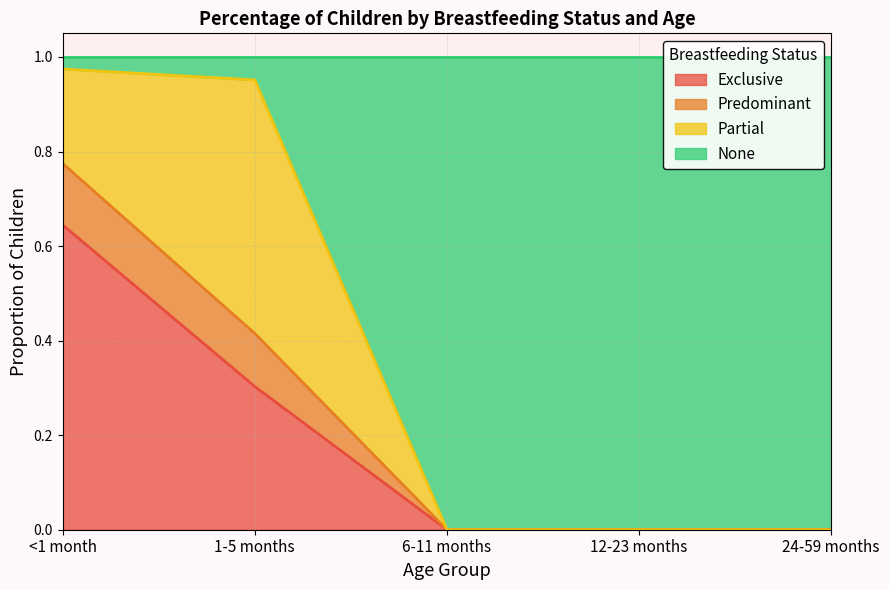

What is the average value of the Exclusive series?

0.2